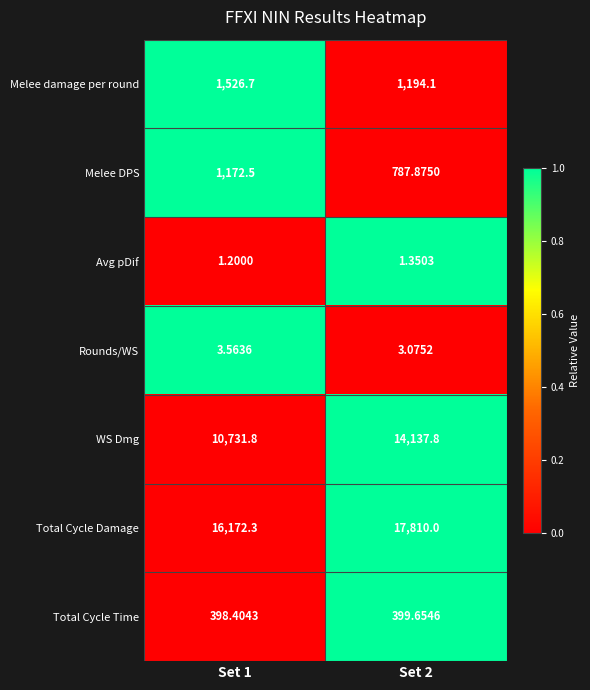

Is the value of Total Cycle Damage at Set 1 greater than the value of Avg pDif at Set 1?

Yes